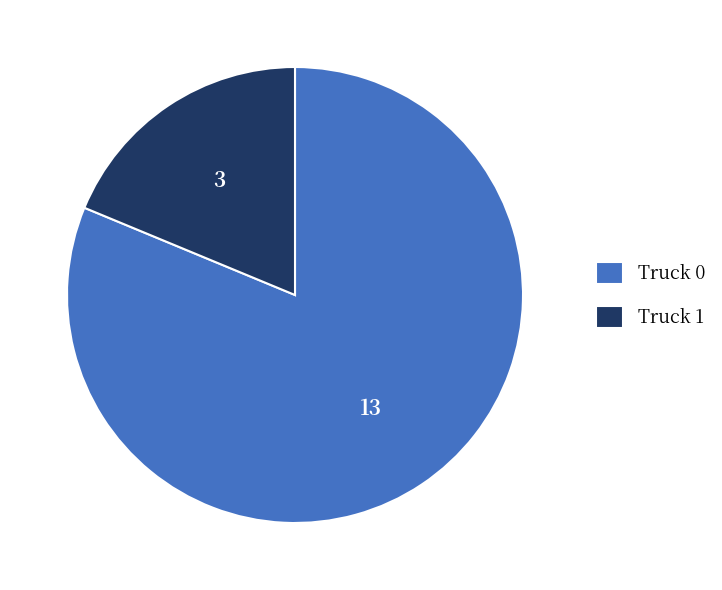

Is the sum of Truck 0 and Truck 1 greater than half?

Yes